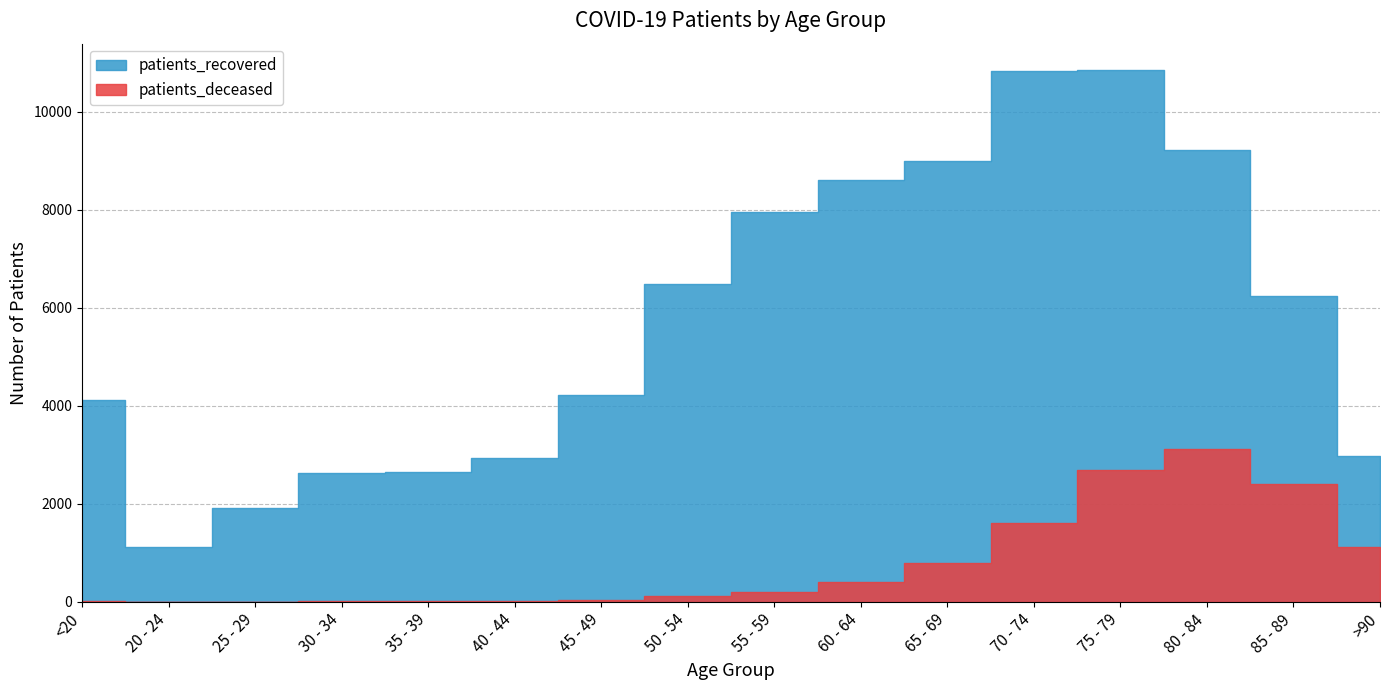

What is the difference between the second highest and minimum values in the patients_recovered series?

9695